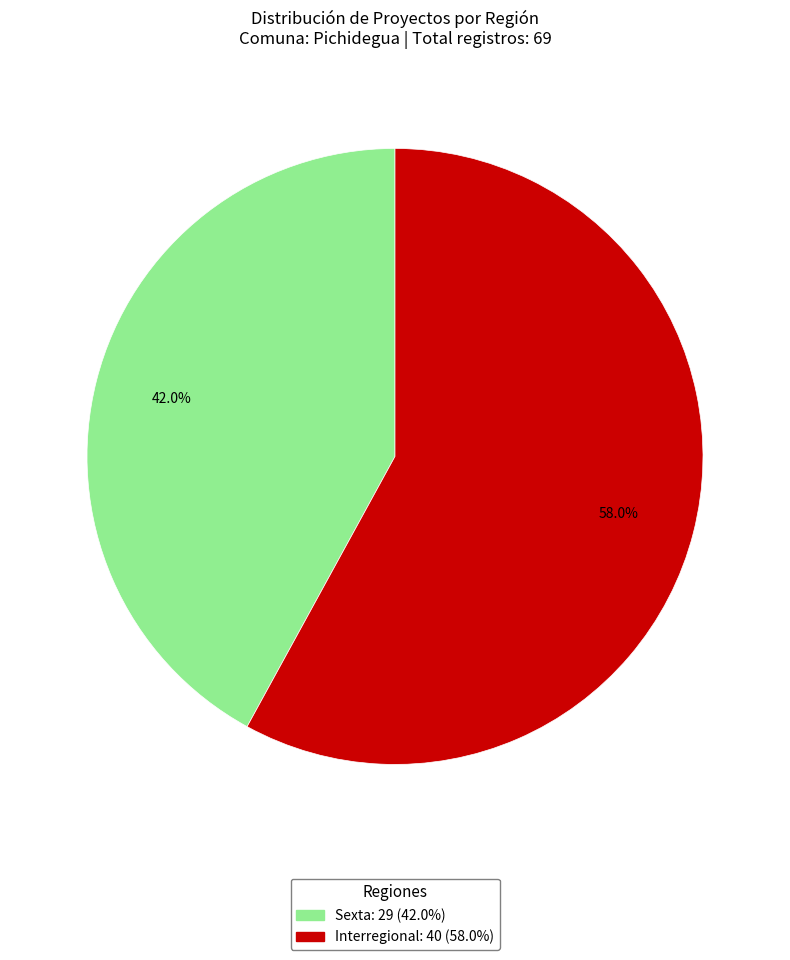

True or false: Interregional accounts for 58% of the total.

True